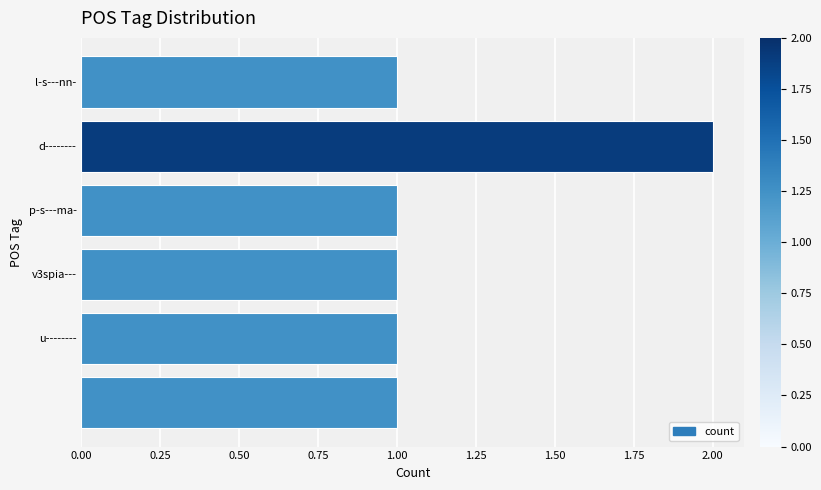

What is the difference between the maximum and second lowest values?

1